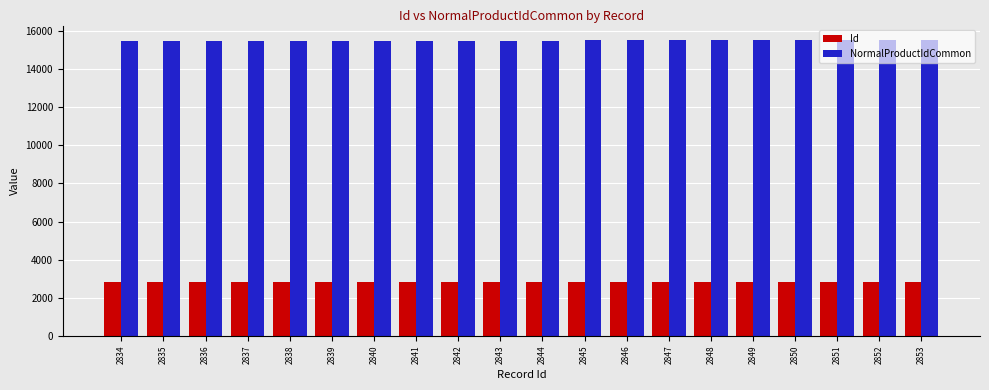

Which series has the largest total across all categories?

NormalProductIdCommon